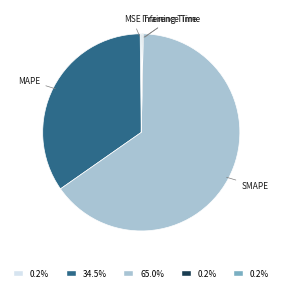

The MAPE slice represents 22% of the pie. True or false?

False